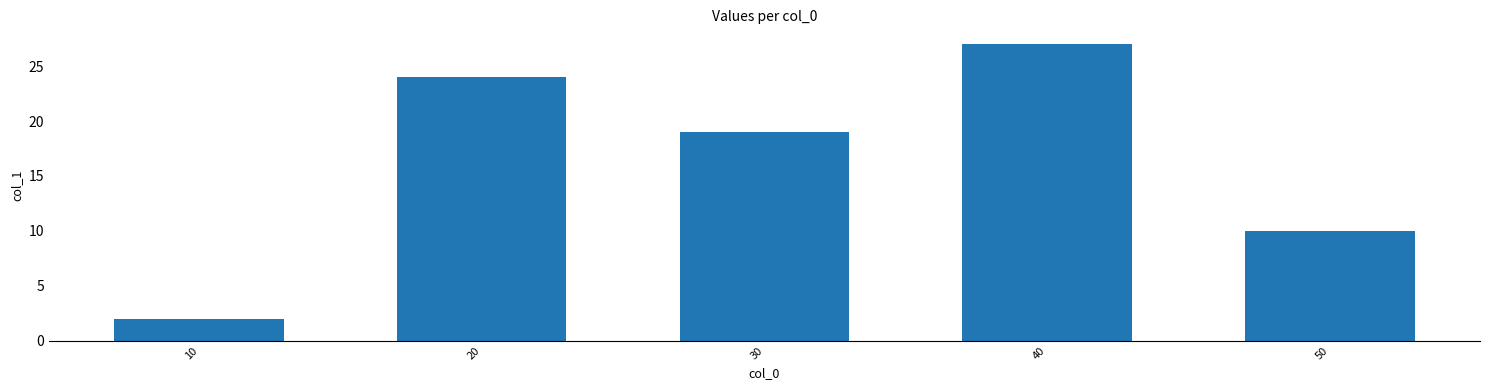

Rank the categories by value from highest to lowest.

40, 20, 30, 50, 10